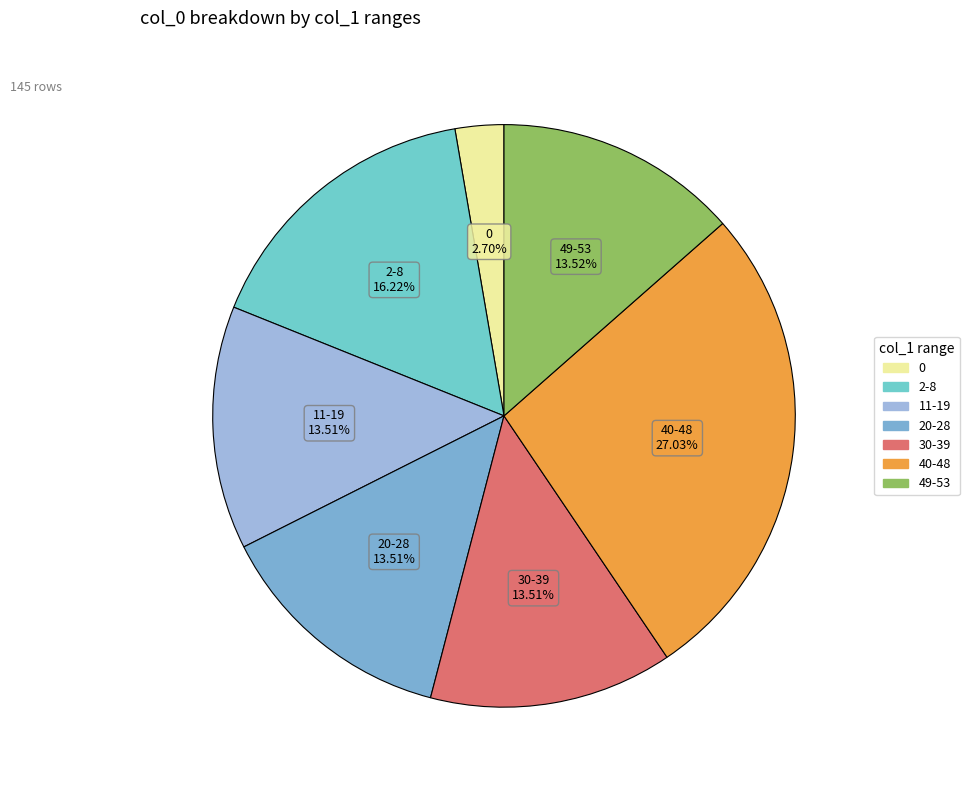

Do 0 and 49-53 together represent more than half of the pie?

No